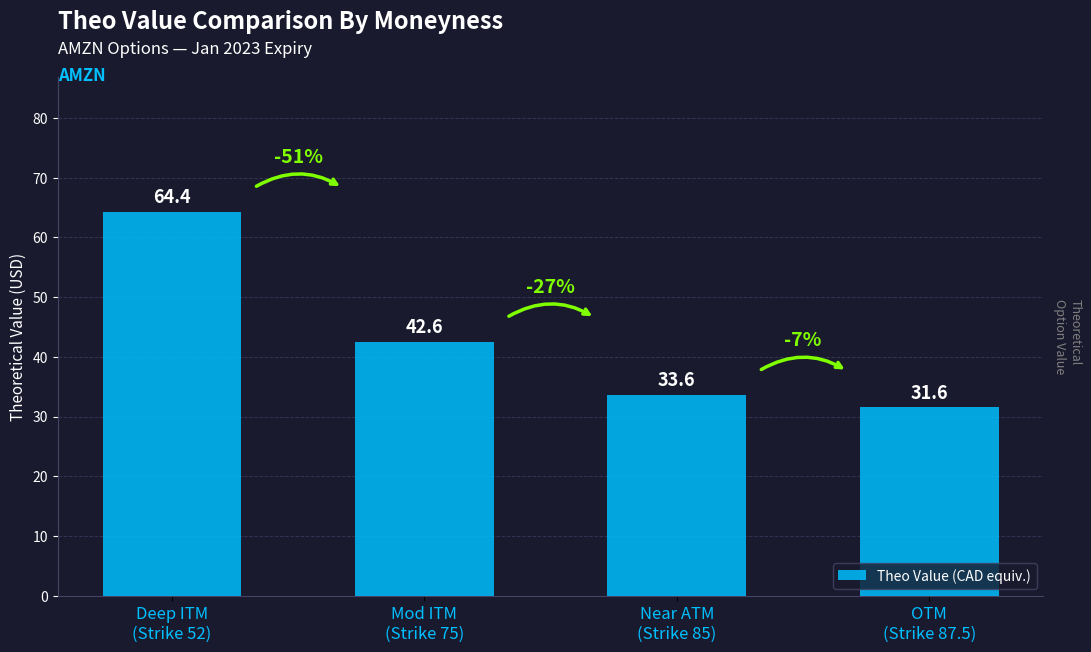

Rank the categories by value from highest to lowest.

Deep ITM
(Strike 52), Mod ITM
(Strike 75), Near ATM
(Strike 85), OTM
(Strike 87.5)